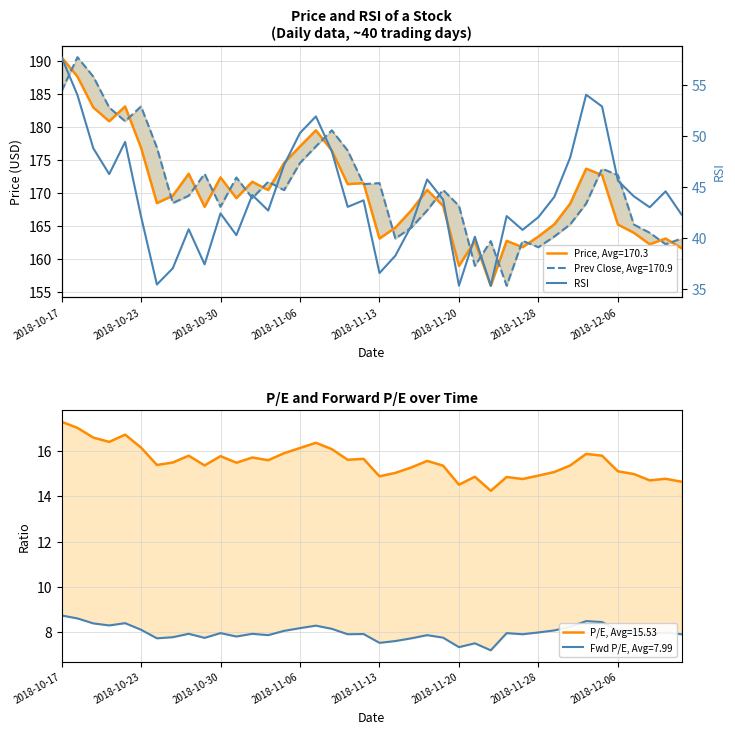

The chart shows a value of 89.7 at 2018-10-23. True or false?

False